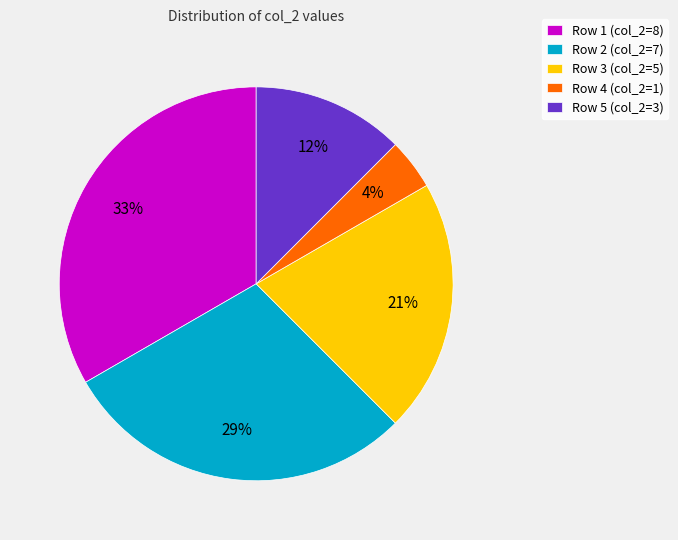

Do Row 5 (col_2=3) and Row 1 (col_2=8) together represent more than half of the pie?

No